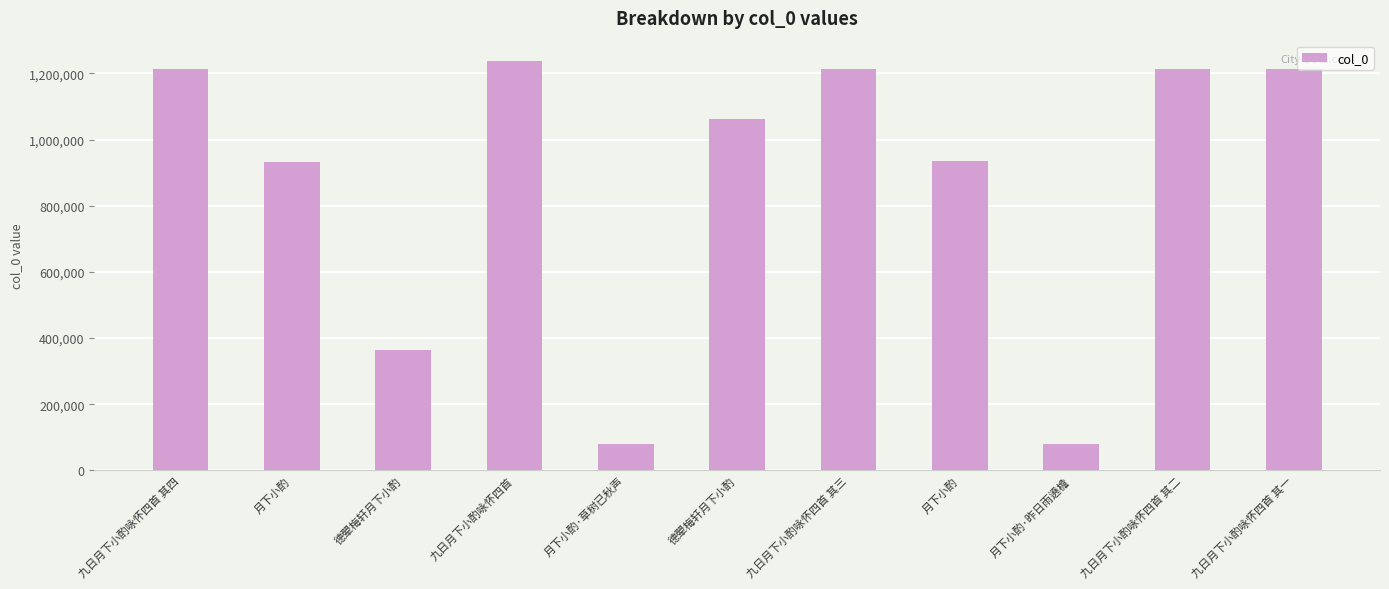

How many data points are less than 1063120?

5